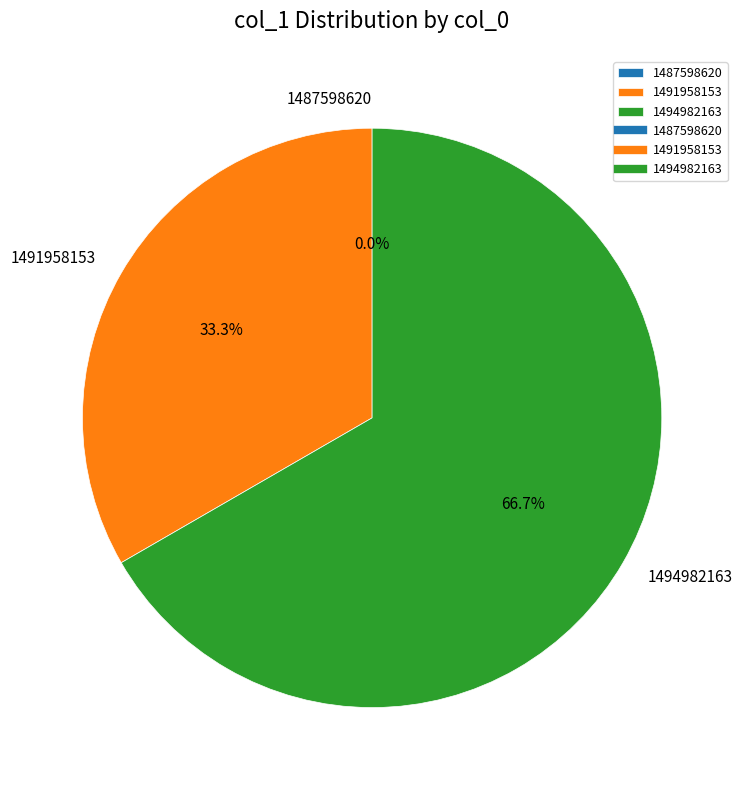

Is there any slice that represents more than half of the pie?

Yes